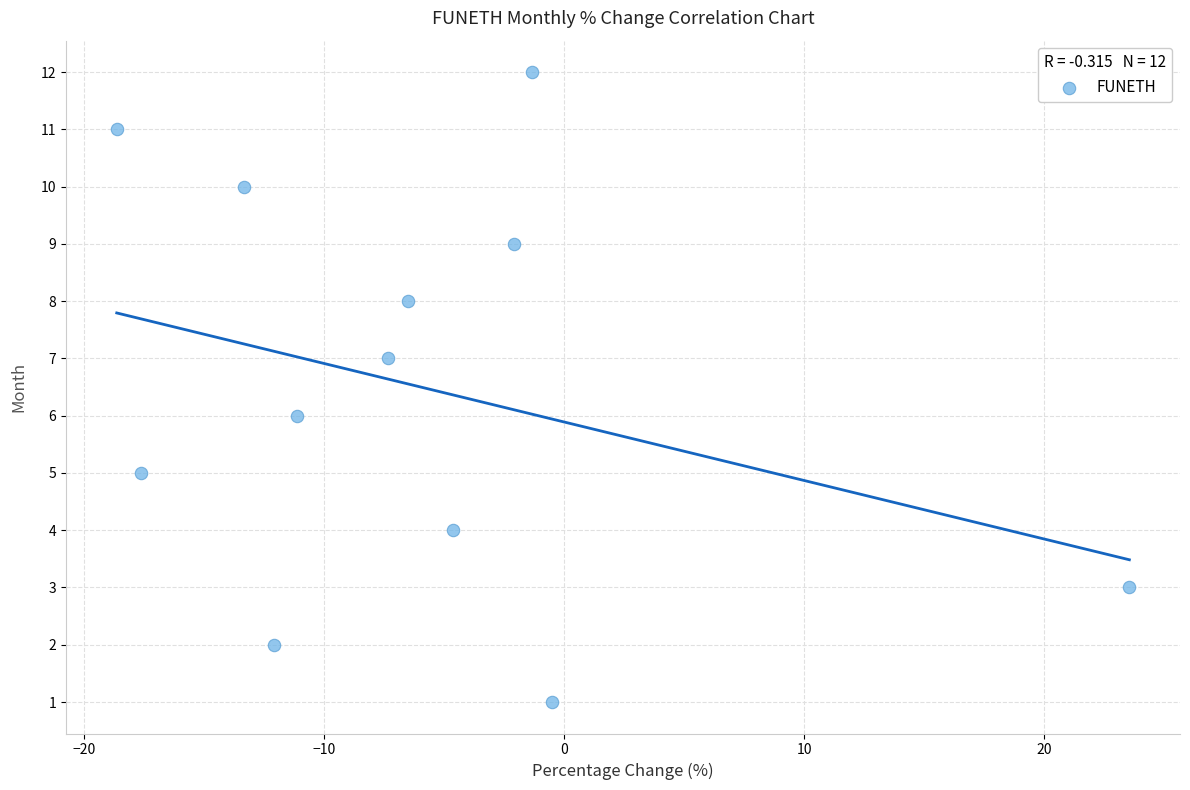

What is the range of Y values (max minus min)?

11